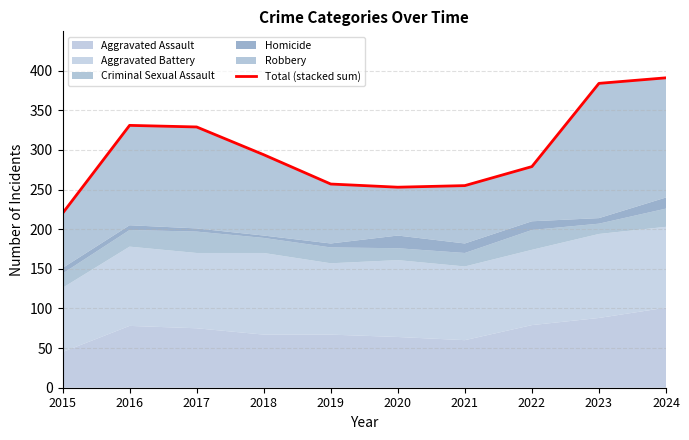

Approximately how many times larger is the value at 2015 compared to 2016?

0.7